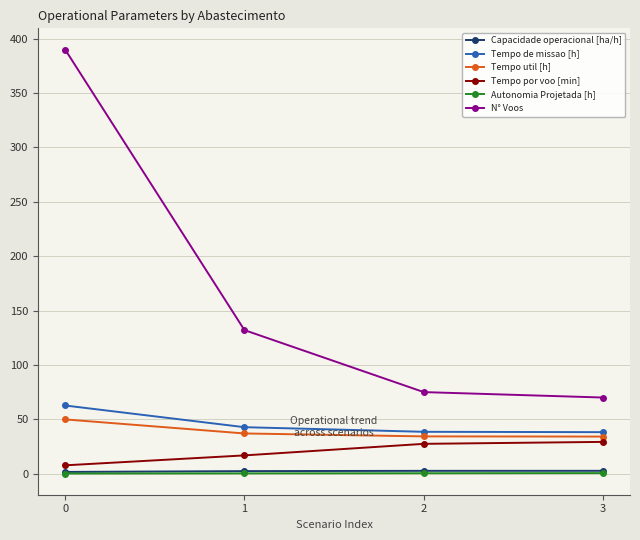

What is the average value of the Capacidade operacional [ha/h] series?

2.3